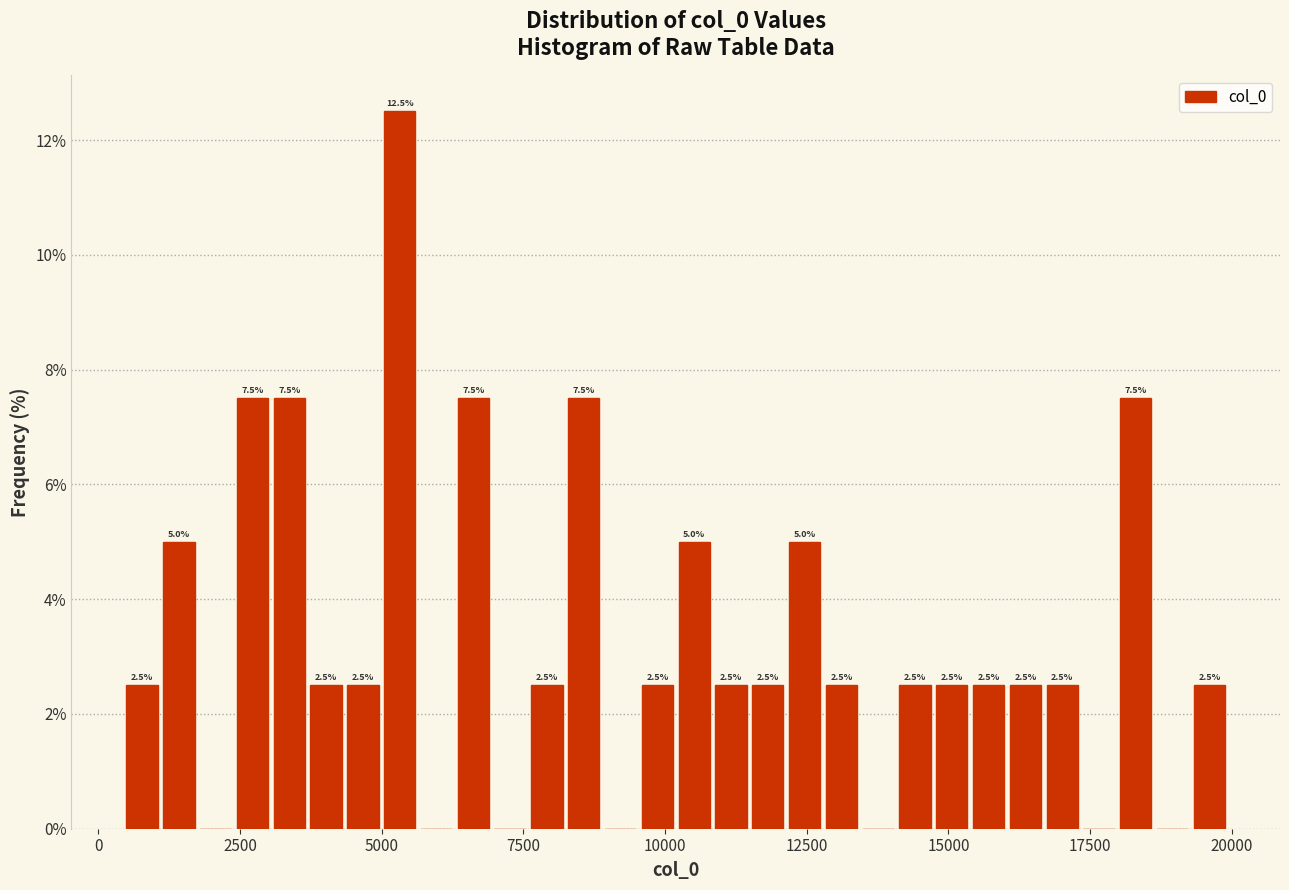

Read against the x-axis, roughly where is the centre of the tallest bar?

5500